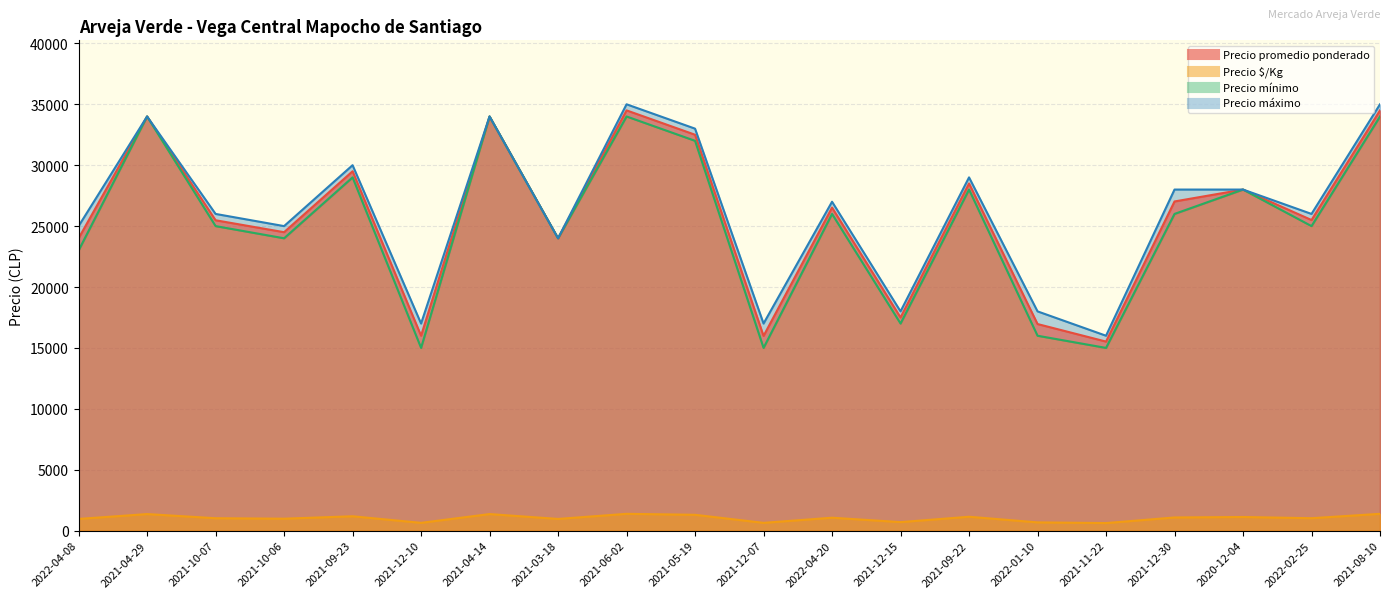

At how many categories does at least one series exceed 33423?

4